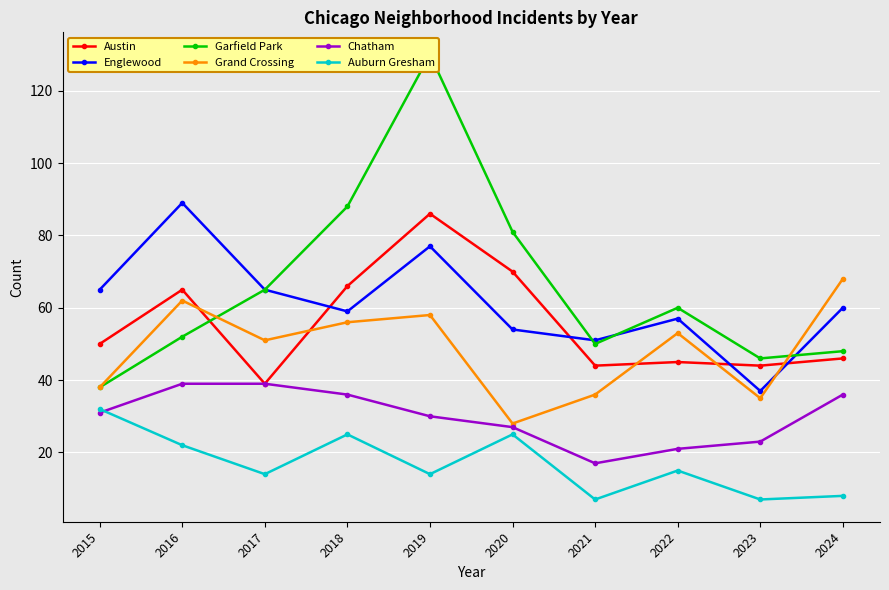

How many interior local peaks does the Englewood series have?

3